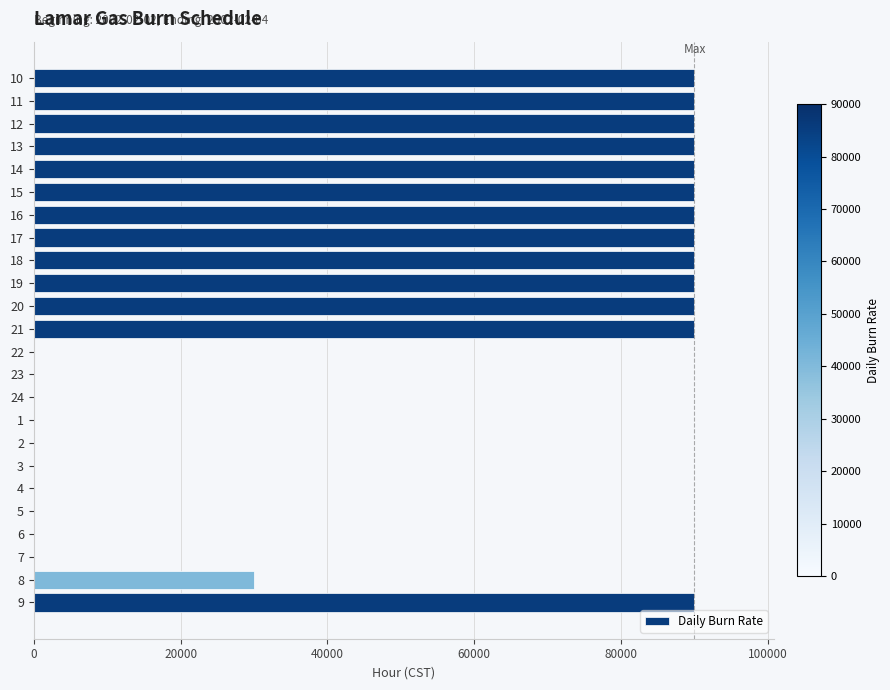

What is the sum of all values?

1200000